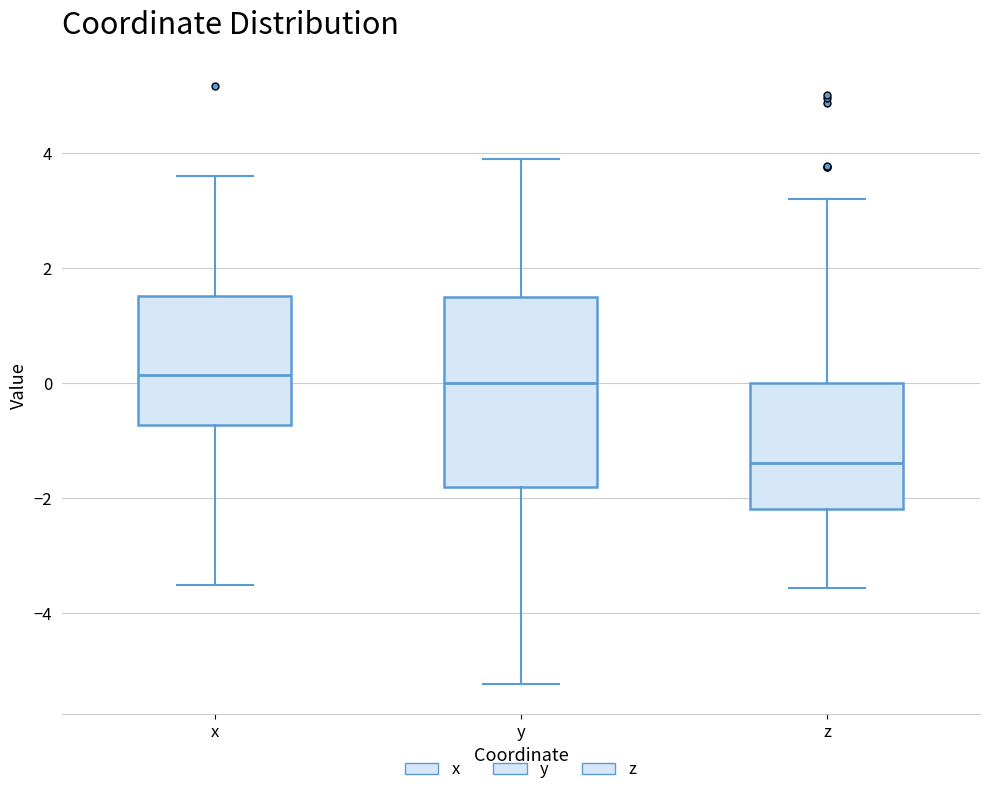

Which box is the tallest, from its lower edge to its upper edge?

y